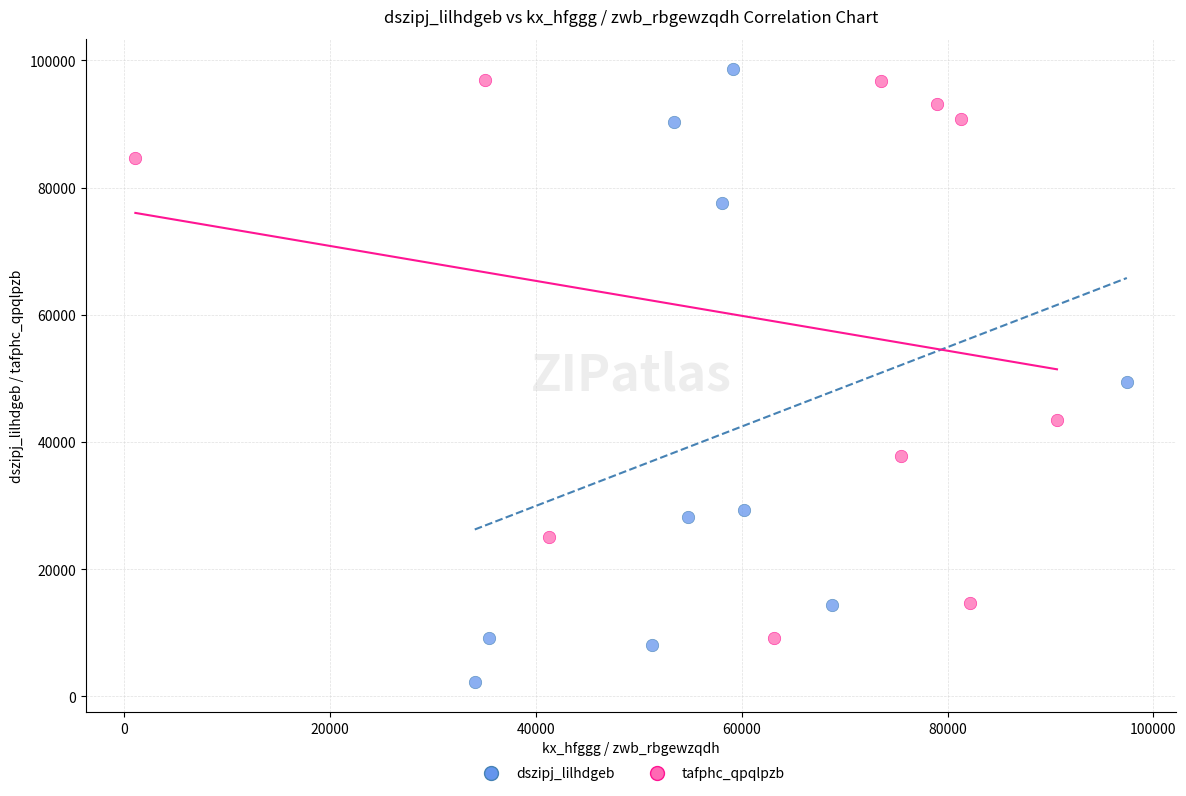

Which series contains the highest Y value?

dszipj_lilhdgeb